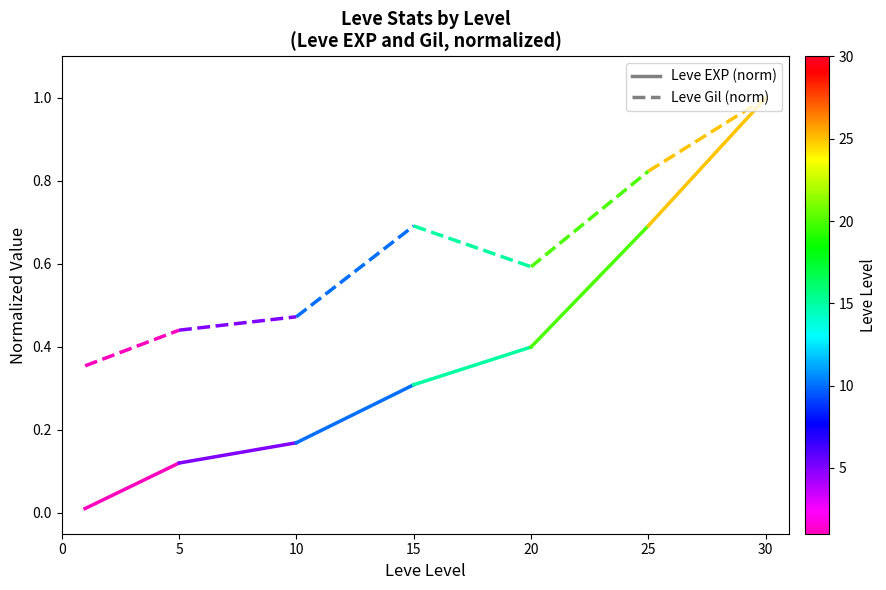

Is this an area chart (filled region under the line)?

No